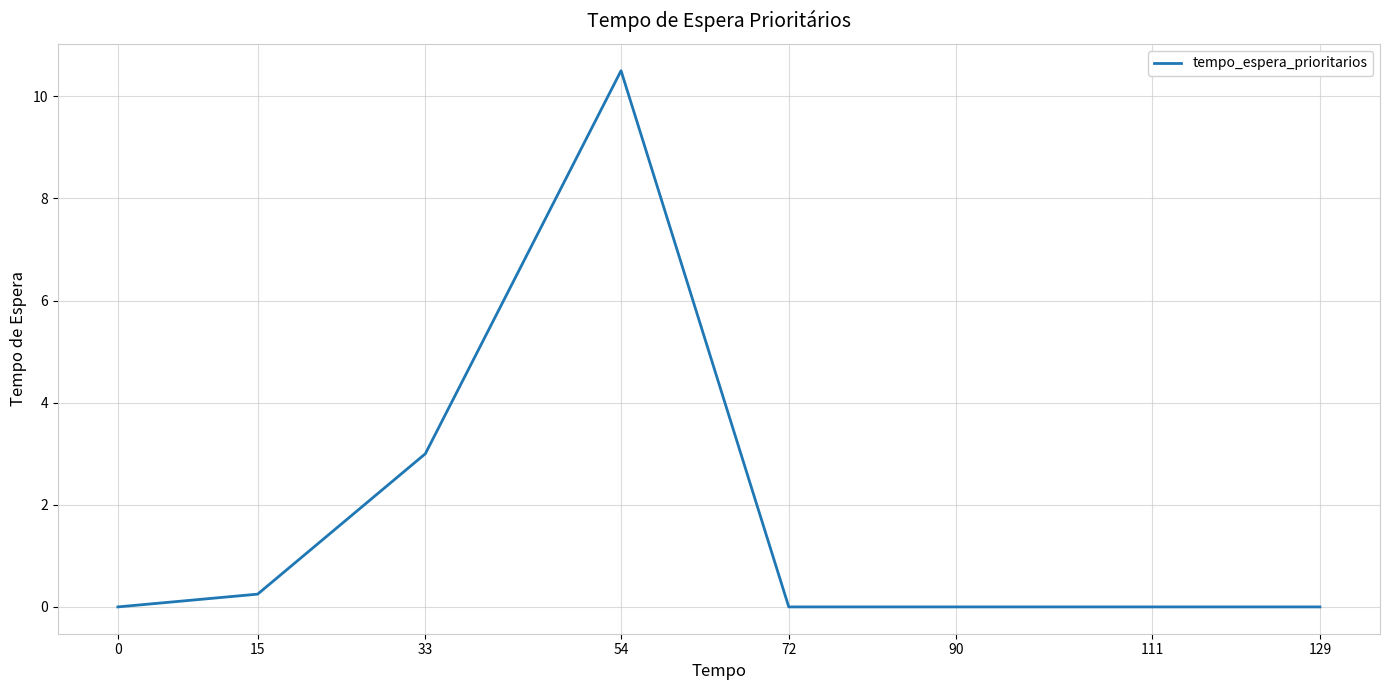

What is the approximate value at 33?

3.0